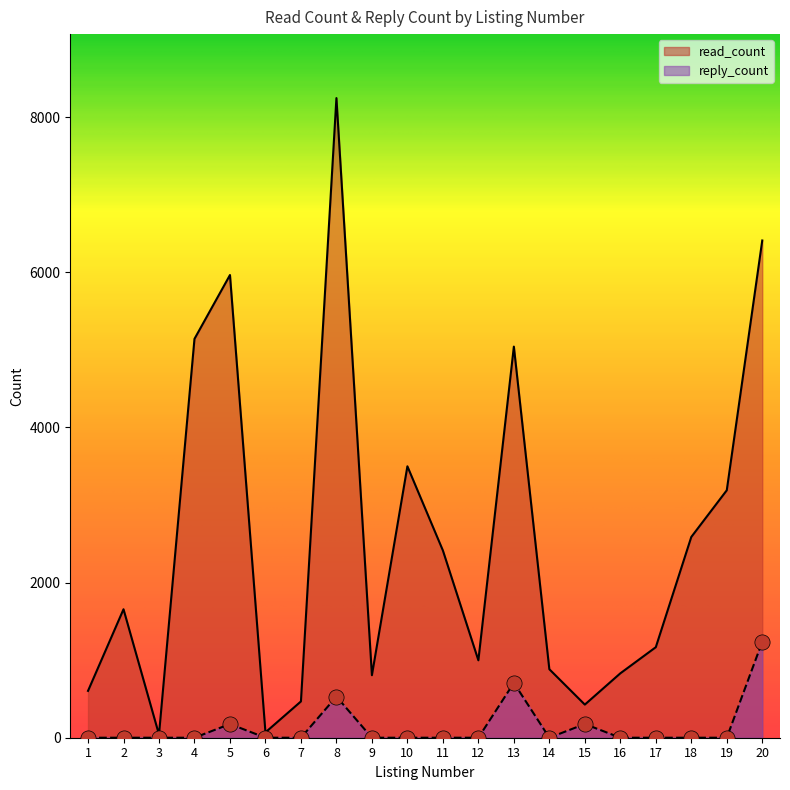

Which series contains the highest Y value?

read_count